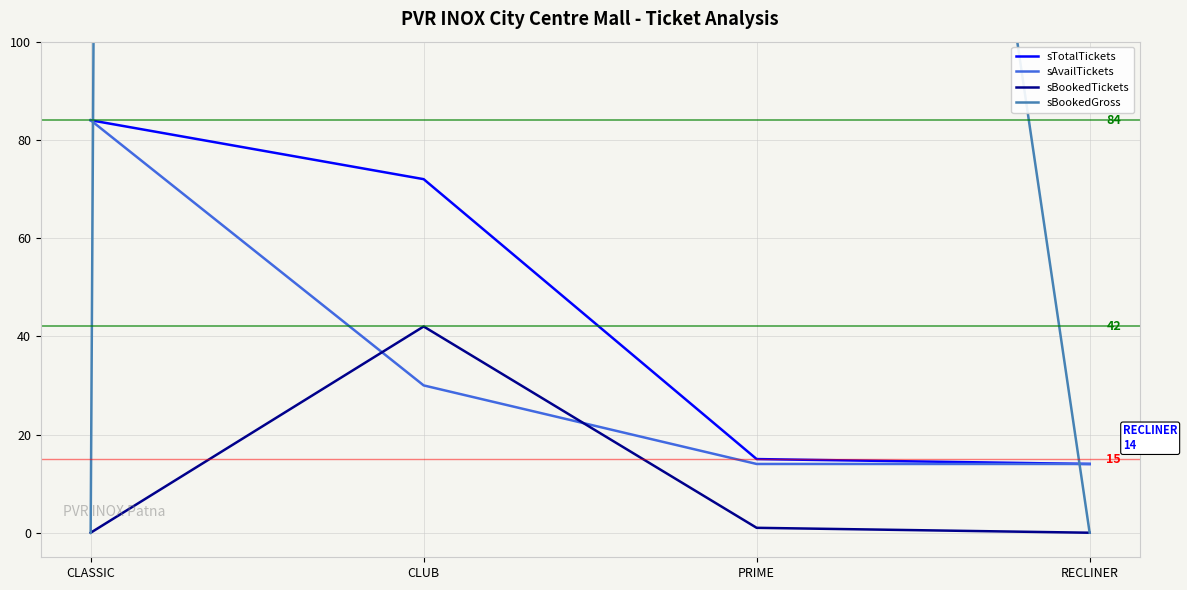

What is the difference between the second highest and second lowest values in the sAvailTickets series?

16